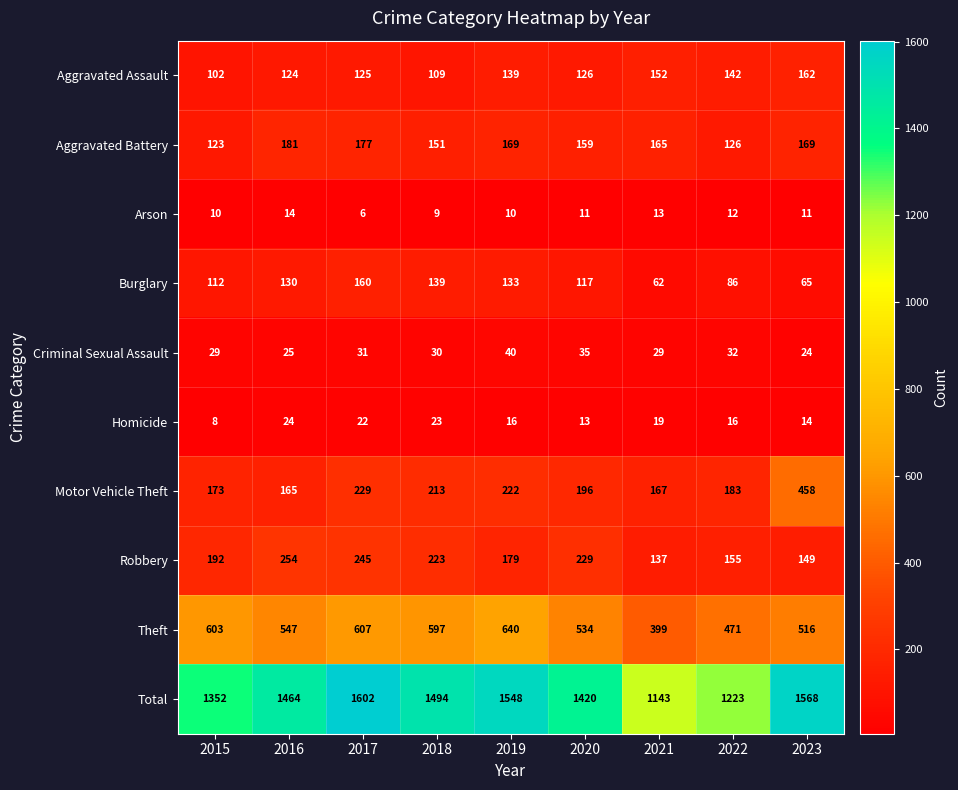

What is the smallest value displayed?

6